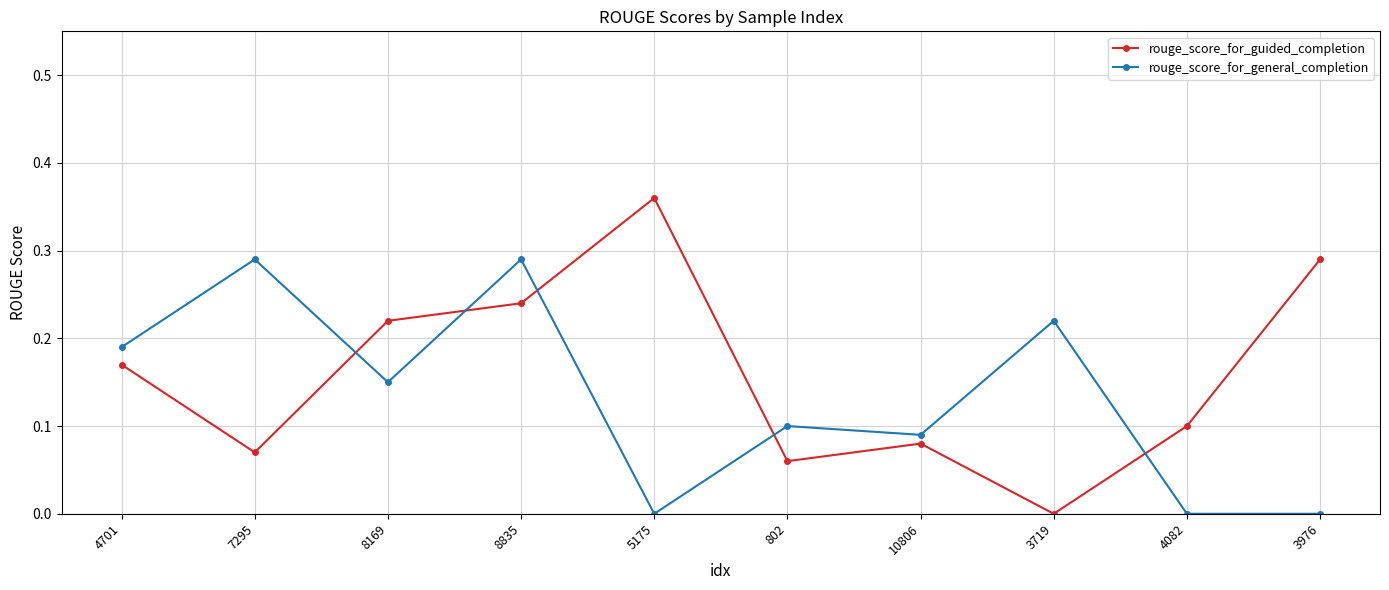

Is the value of rouge_score_for_guided_completion at 5175 greater than the value of rouge_score_for_general_completion at 3976?

Yes